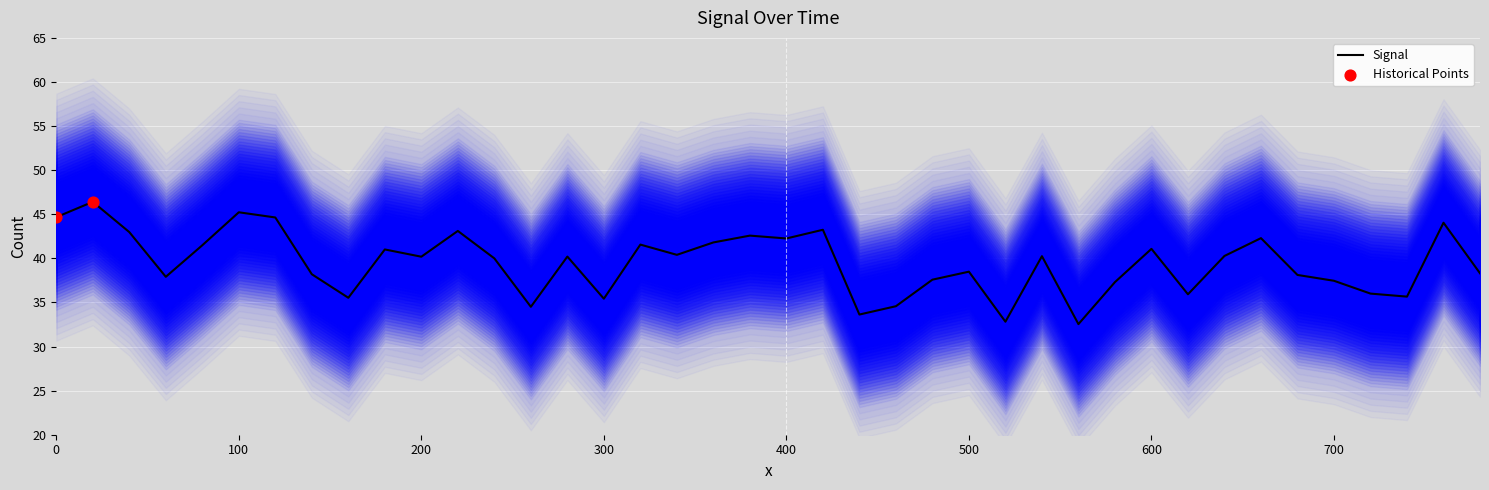

What is the maximum value for Signal?

46.4